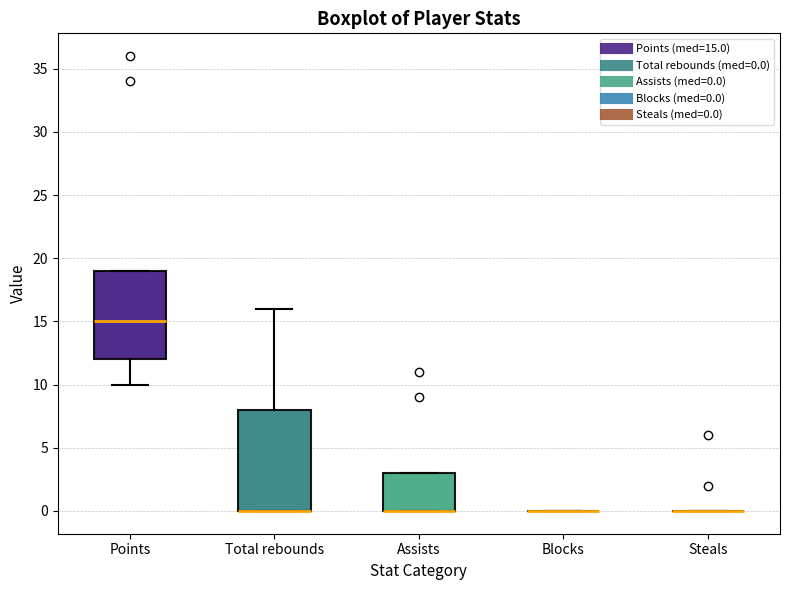

Reading left to right, read every box against the y-axis: the position of its median line, the range the box covers, and the ends of its whiskers. The values are not printed on the chart, so give them approximately, as read against the axis.

Points: median 15, box 12 to 19, whiskers 10 to 19
Total rebounds: median 0 (drawn on the box's lower edge), box 0 to 8, whiskers 0 to 16
Assists: median 0 (drawn on the box's lower edge), box 0 to 3, whiskers 0 to 3
Blocks: box collapsed to a line at 0, whiskers 0 to 0
Steals: box collapsed to a line at 0, whiskers 0 to 0